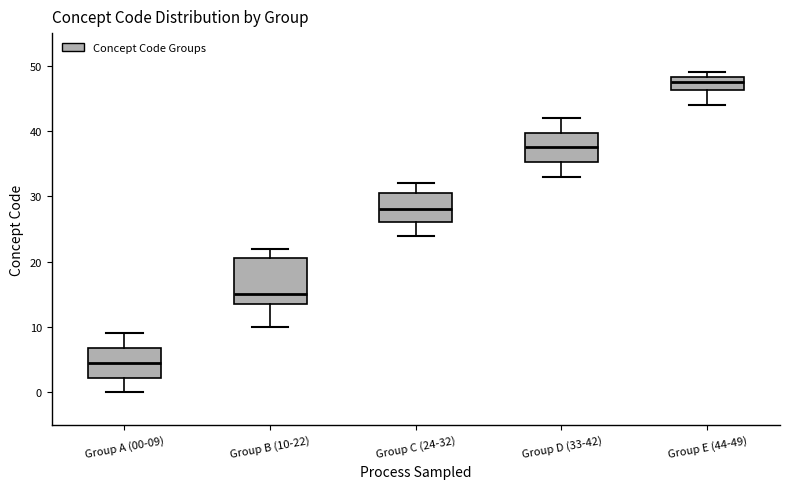

Reading left to right, transcribe this box plot: for each box, give where its median line is, the range the box spans, and where its two whiskers end, as read against the y-axis. The values are not printed on the chart, so give them approximately, as read against the axis.

Group A (00-09): median 5, box 2 to 7, whiskers 0 to 9
Group B (10-22): median 15, box 14 to 21, whiskers 10 to 22
Group C (24-32): median 28, box 26 to 31, whiskers 24 to 32
Group D (33-42): median 38, box 35 to 40, whiskers 33 to 42
Group E (44-49): median 48 (inside the box), box 46 to 48, whiskers 44 to 49